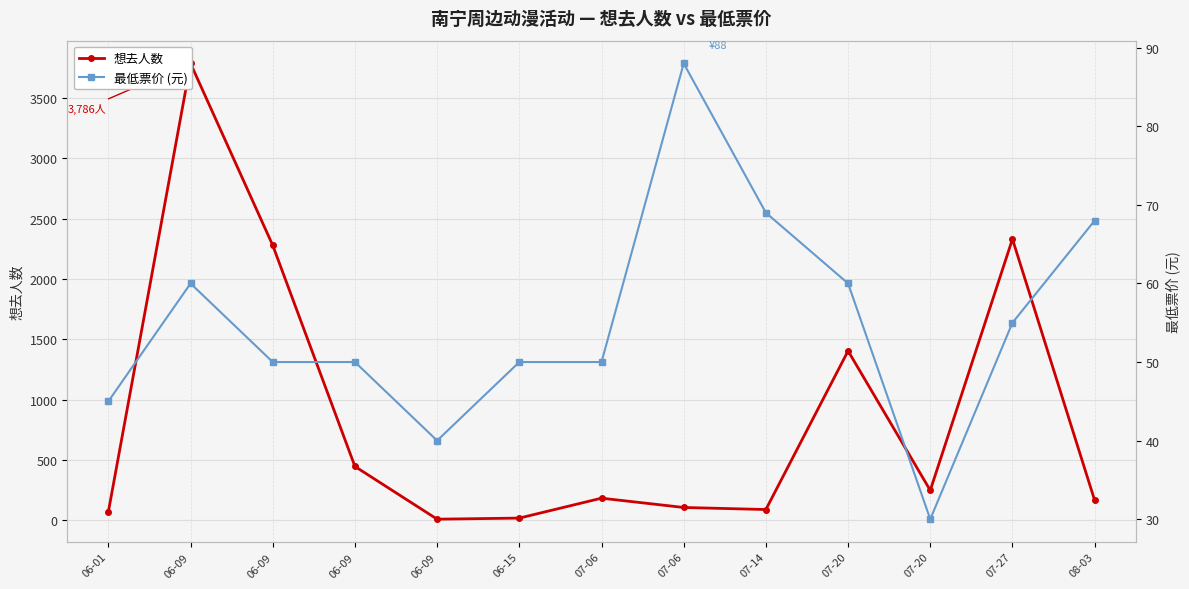

What is the spread (max minus min) of values at 08-03?

97